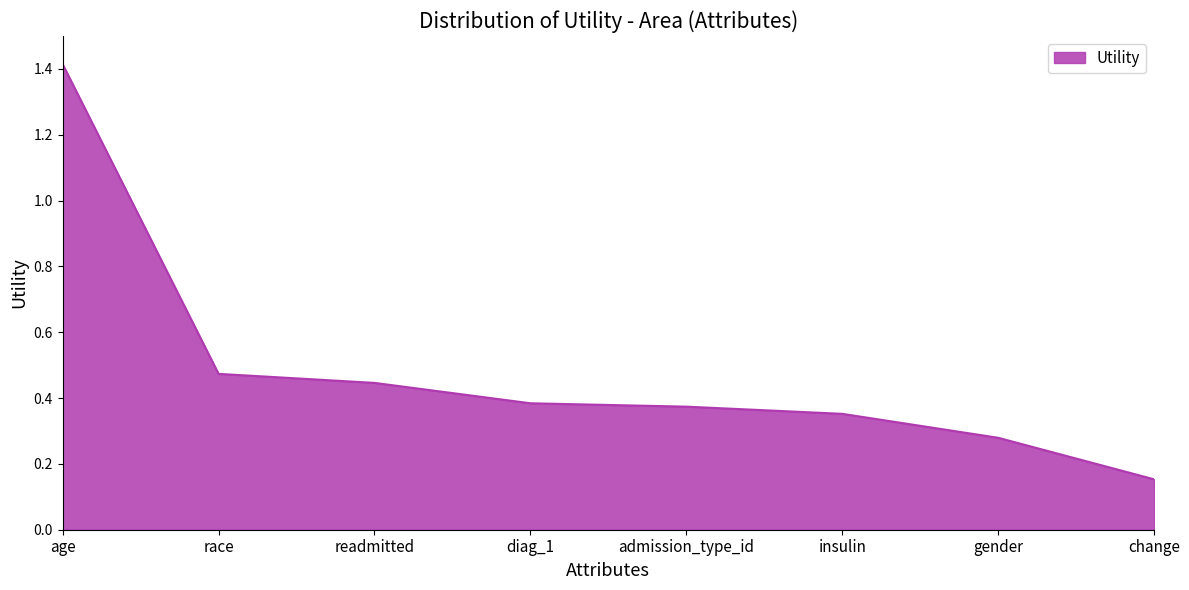

The chart shows a value of 0.5 at age. True or false?

False